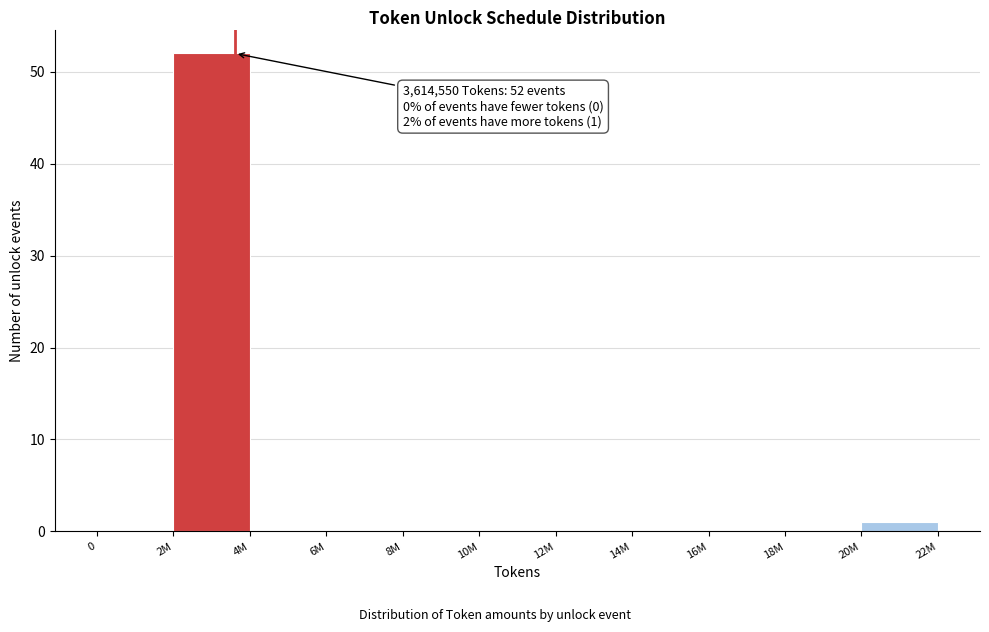

What is the sum of all values?

53